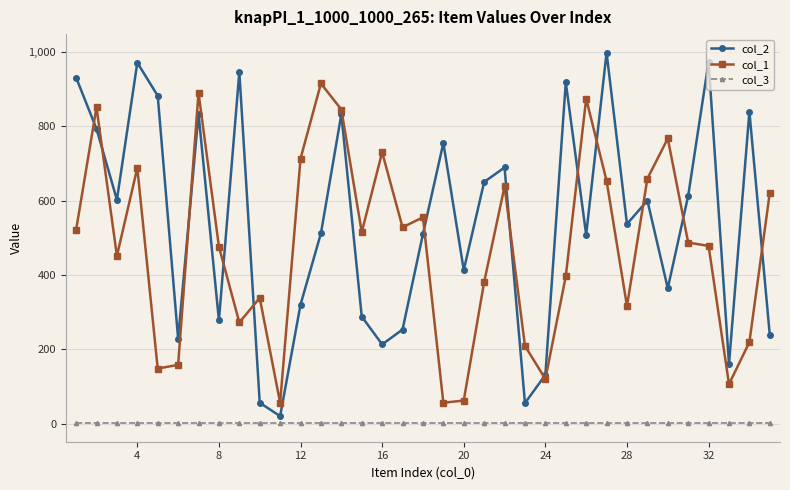

True or false: col_1 has more than 0 interior local peaks.

True